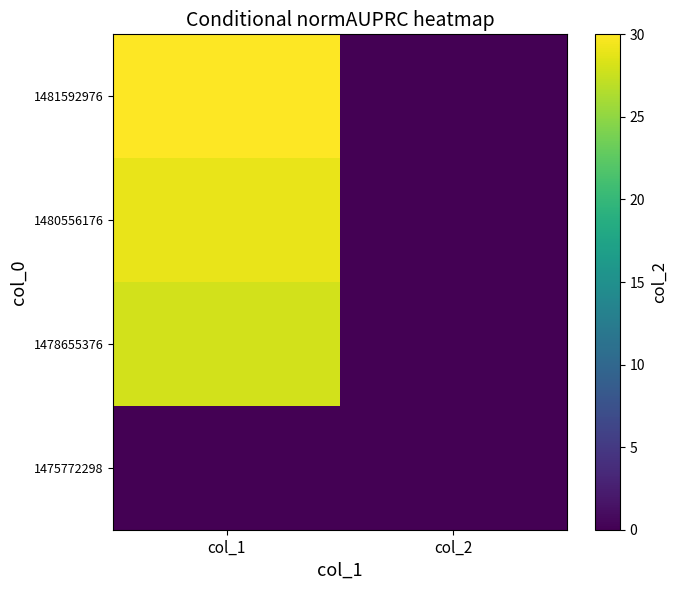

Reading right to left, what are all the values shown in this chart?

1475772298: col_2=0	col_1=0
1478655376: col_2=0	col_1=28
1480556176: col_2=0	col_1=29
1481592976: col_2=0	col_1=30